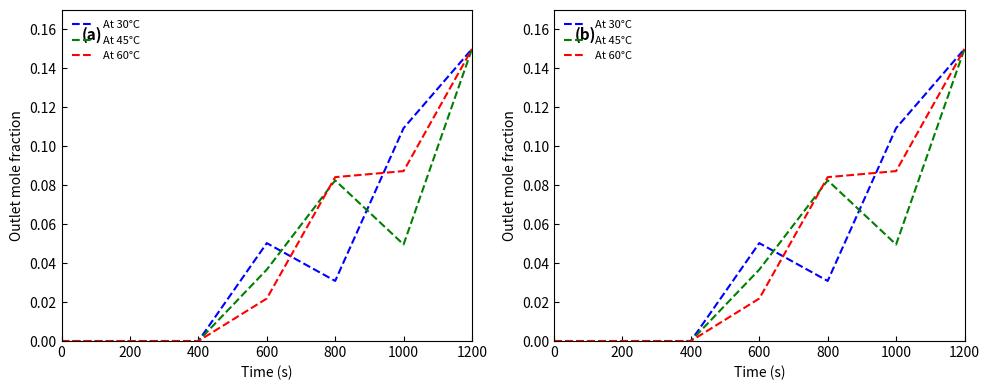

What value does the At 60°C series have at 1000?

0.1